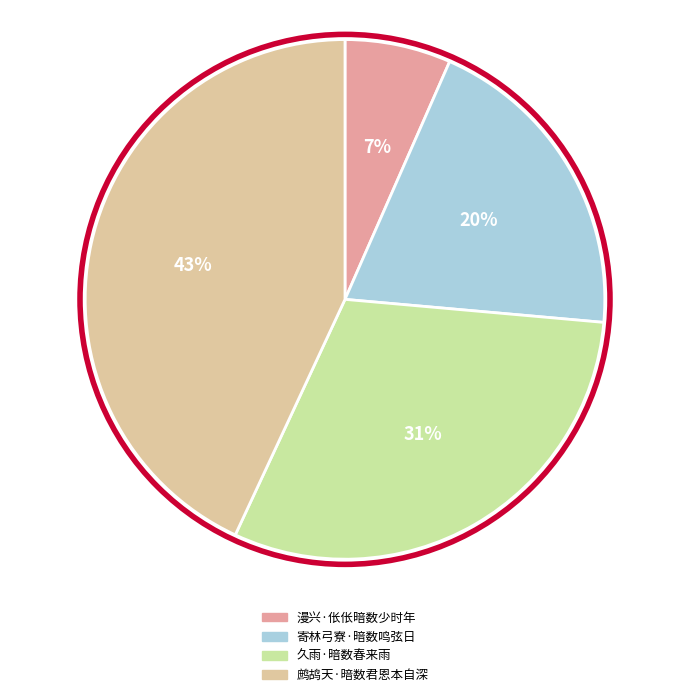

Is the sum of 漫兴·伥伥暗数少时年 and 鹧鸪天·暗数君恩本自深 greater than half?

No